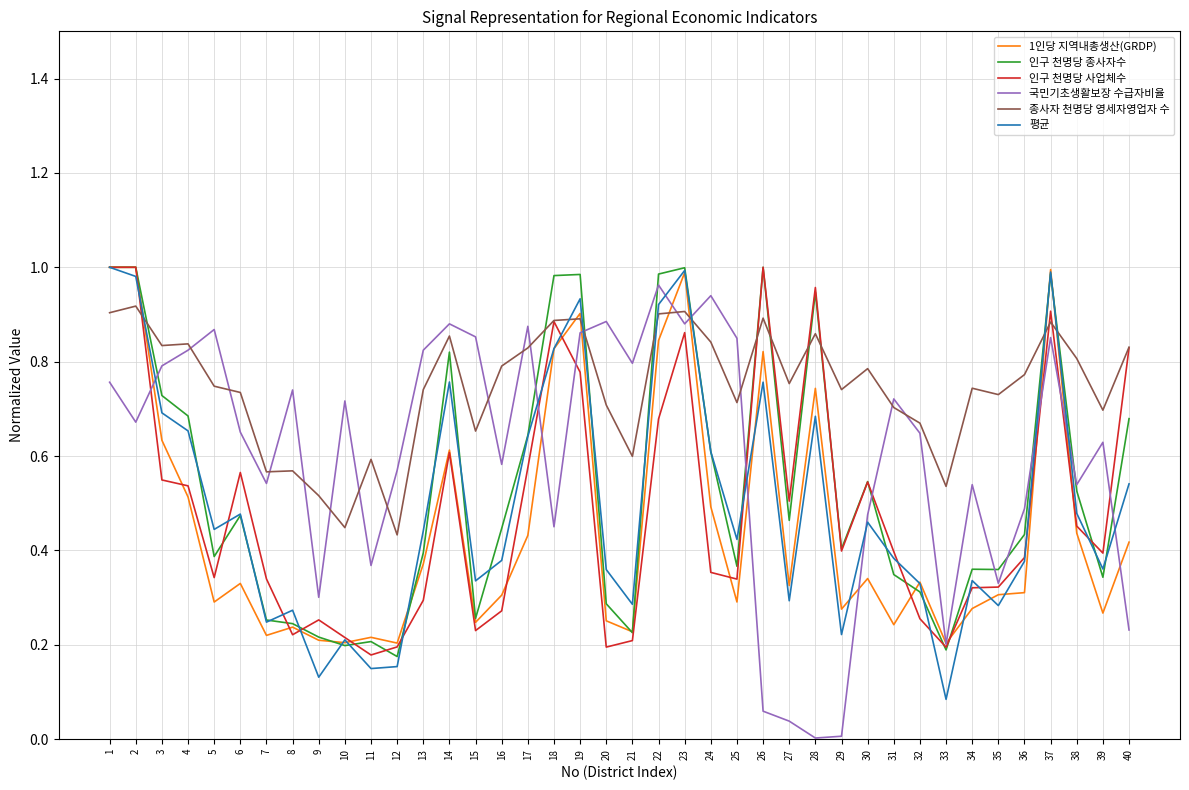

Is the value of 1인당 지역내총생산(GRDP) at 10 greater than the value of 인구 천명당 종사자수 at 36?

No